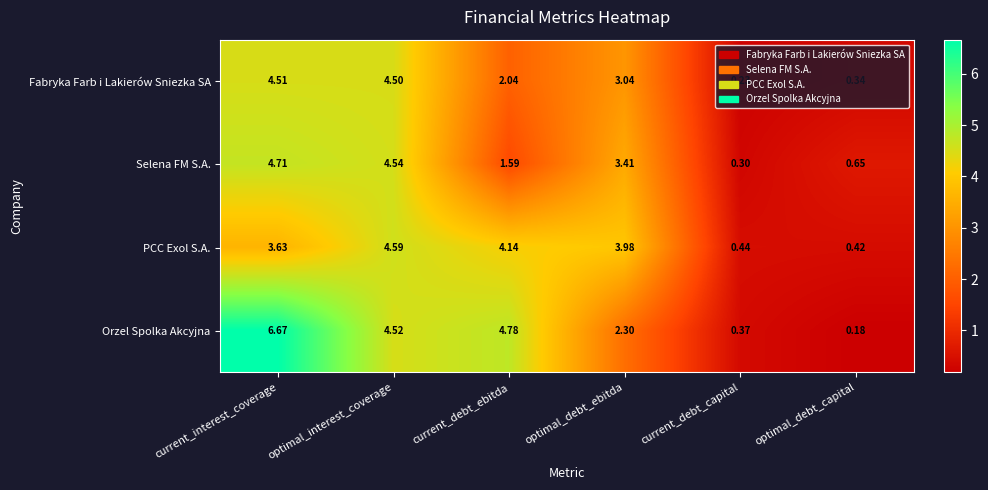

At which category is the sum across all series the highest?

current_interest_coverage